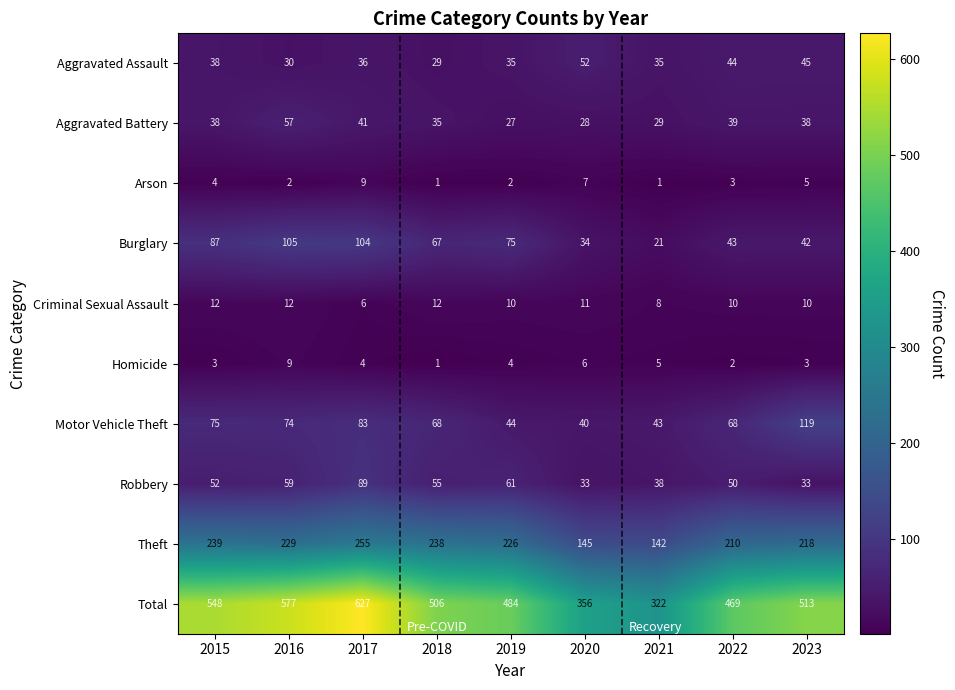

Read the Theft value at 2017.

255